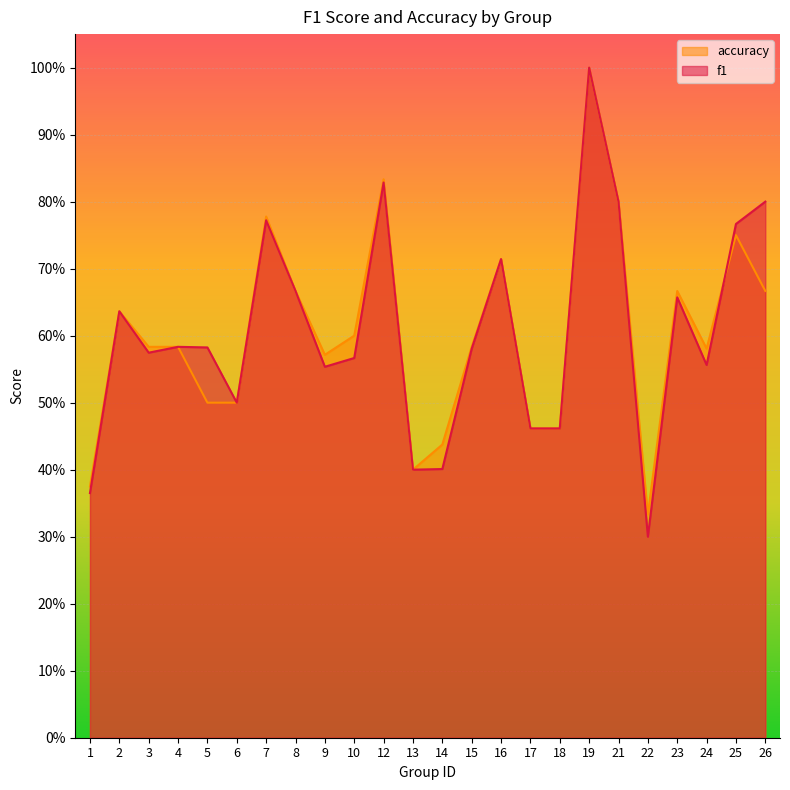

Reading left to right, extract all data points from this chart.

f1: 1=0.4	2=0.6	3=0.6	4=0.6	5=0.6	6=0.5	7=0.8	8=0.7	9=0.6	10=0.6	12=0.8	13=0.4	14=0.4	15=0.6	16=0.7	17=0.5	18=0.5	19=1.0	21=0.8	22=0.3	23=0.7	24=0.6	25=0.8	26=0.8
accuracy: 1=0.4	2=0.6	3=0.6	4=0.6	5=0.5	6=0.5	7=0.8	8=0.7	9=0.6	10=0.6	12=0.8	13=0.4	14=0.4	15=0.6	16=0.7	17=0.5	18=0.5	19=1.0	21=0.8	22=0.3	23=0.7	24=0.6	25=0.8	26=0.7